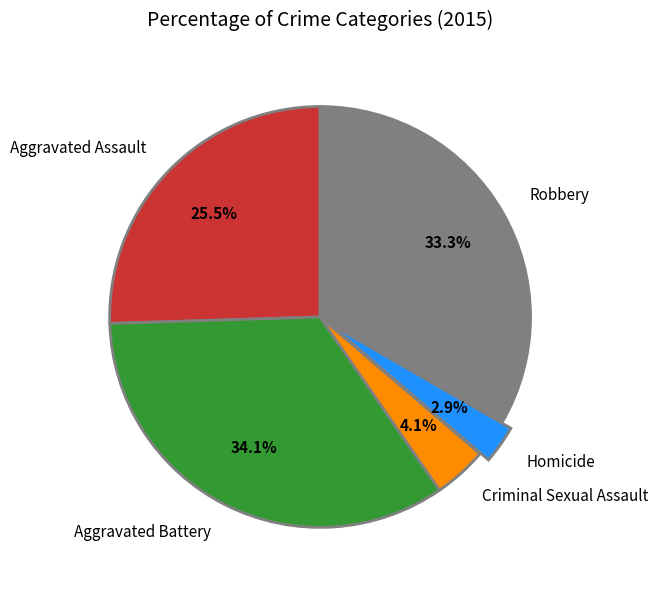

True or false: Robbery accounts for 33% of the total.

True